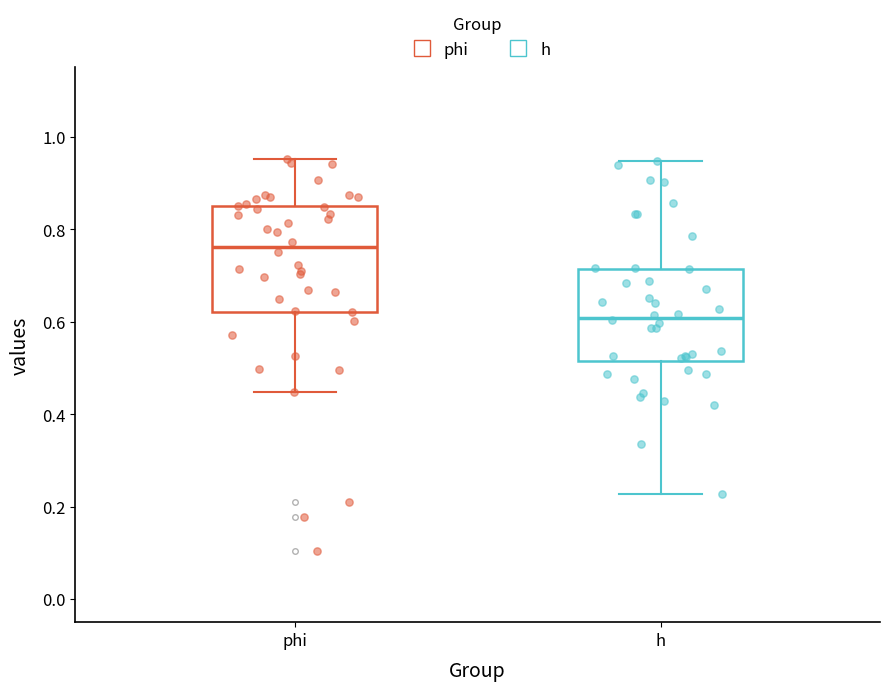

Which box's median line is the lowest?

h